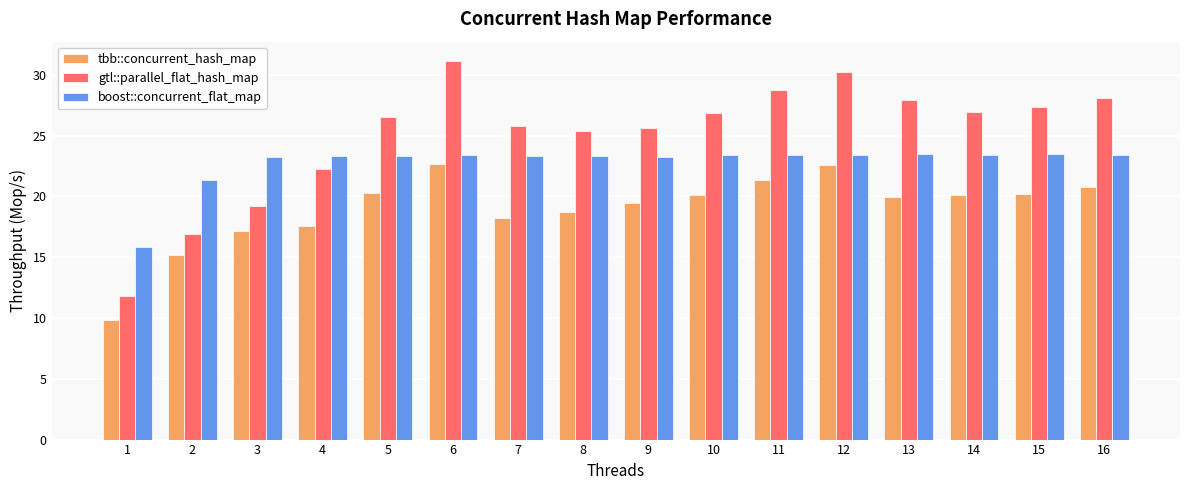

What is the average value of the tbb::concurrent_hash_map series?

19.0